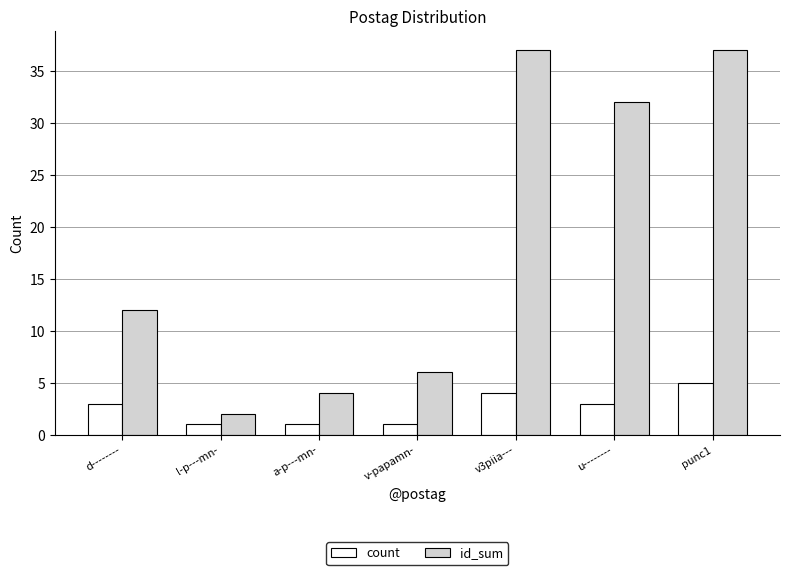

What is the average value of the count series?

3